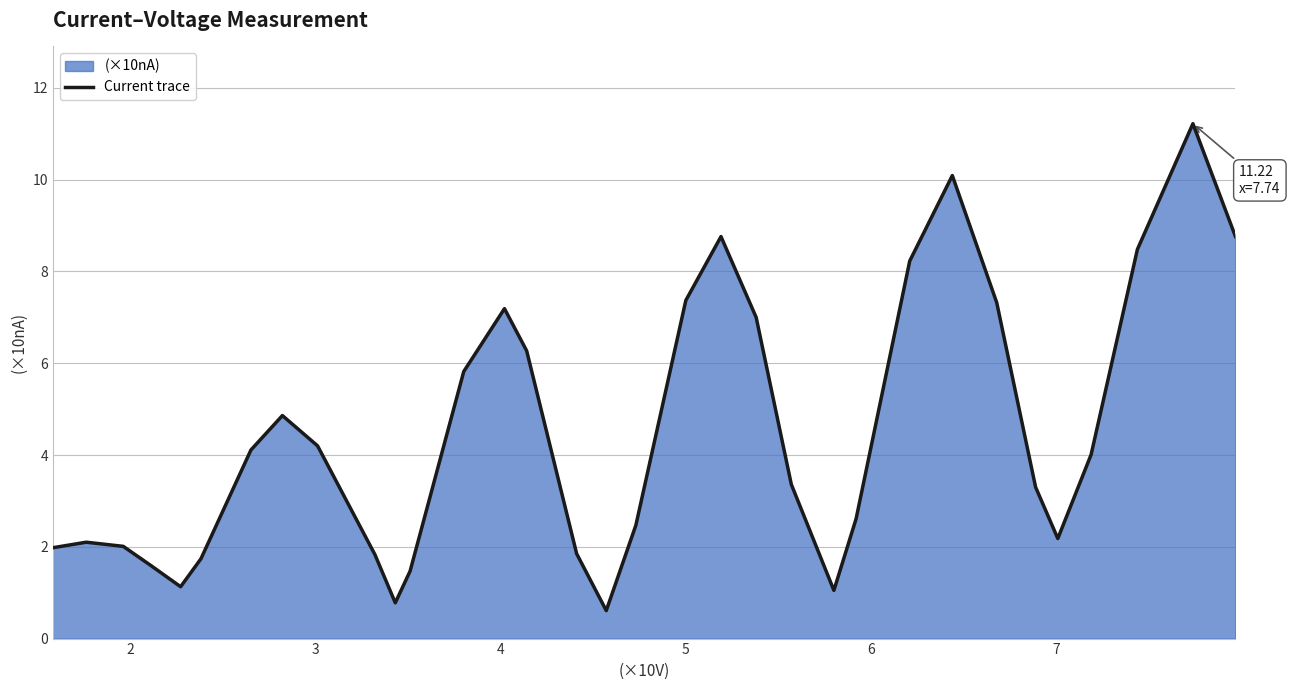

What is the minimum value shown in the chart?

0.6